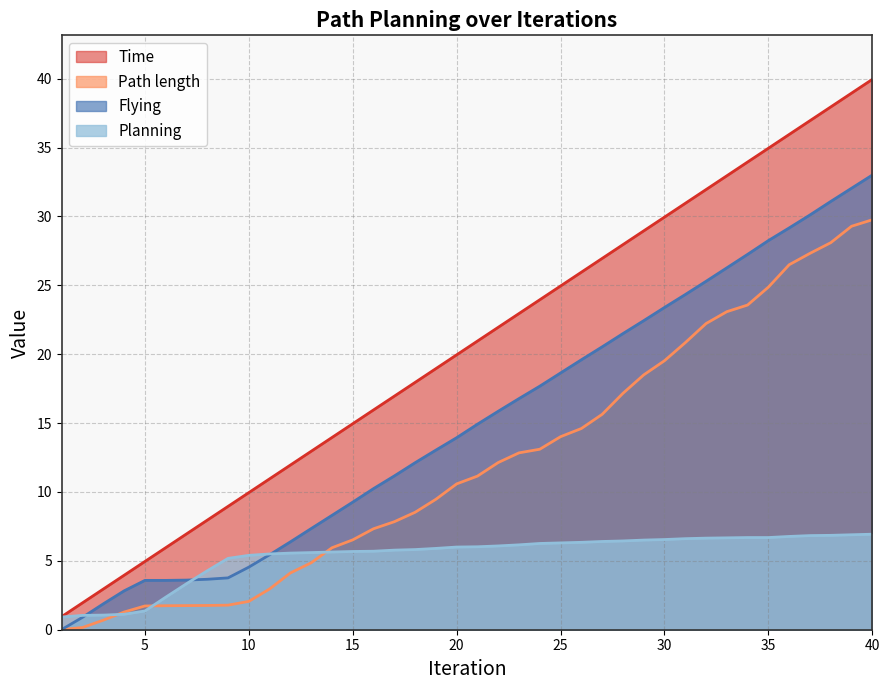

Between 27 and 38, which series saw the biggest shift?

Path length